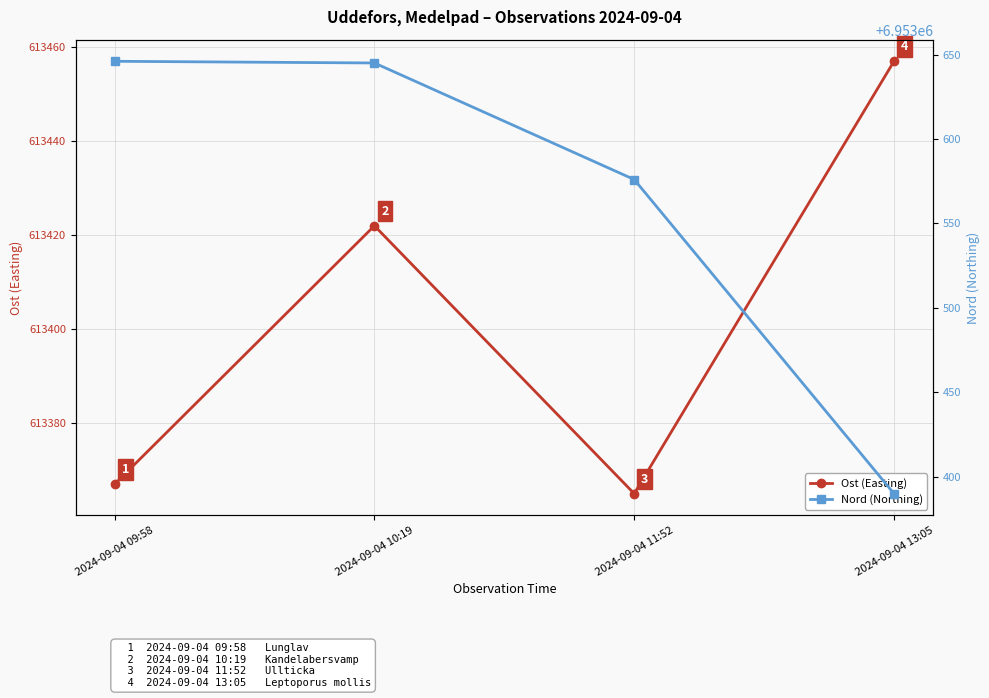

What are all the series names shown in the legend?

Ost (Easting), Nord (Northing)